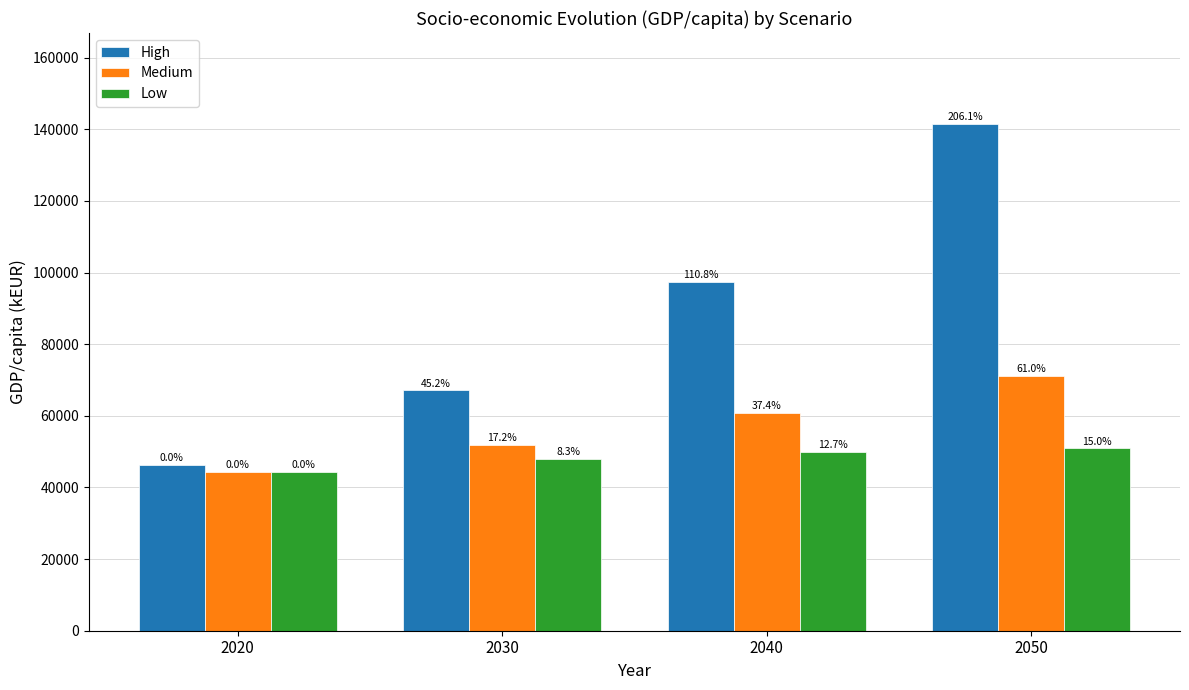

Rank the categories by Medium value from lowest to highest.

2020, 2030, 2040, 2050